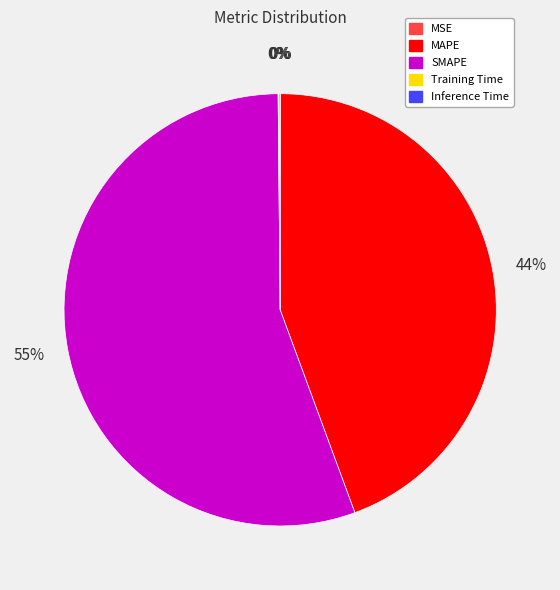

Is it true that SMAPE is 65% of the pie?

False